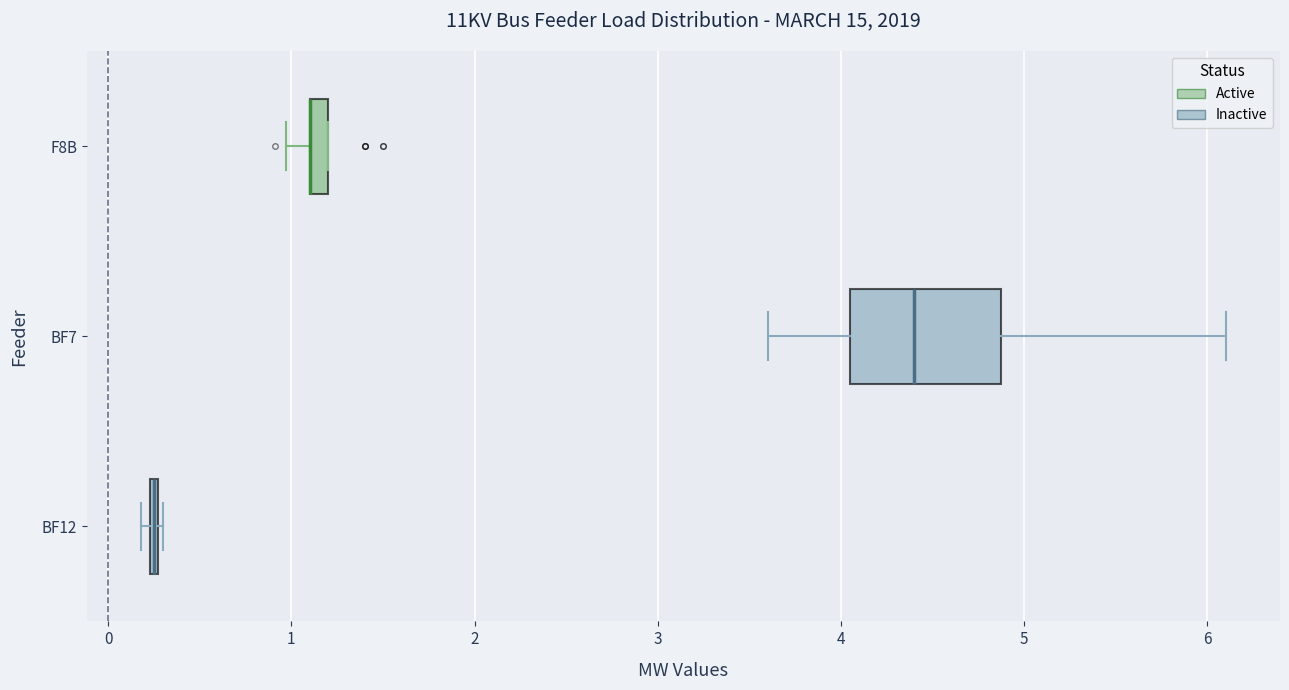

Which box is the widest, from its left edge to its right edge?

BF7